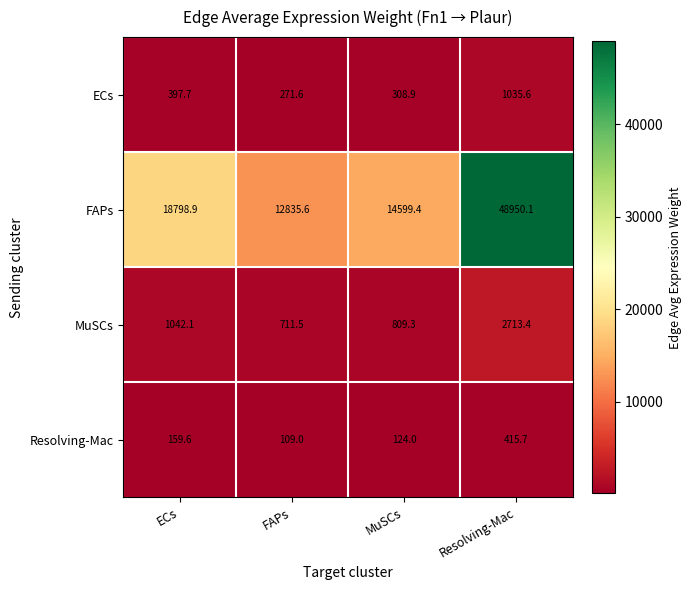

What is the average value of the FAPs series?

23796.0